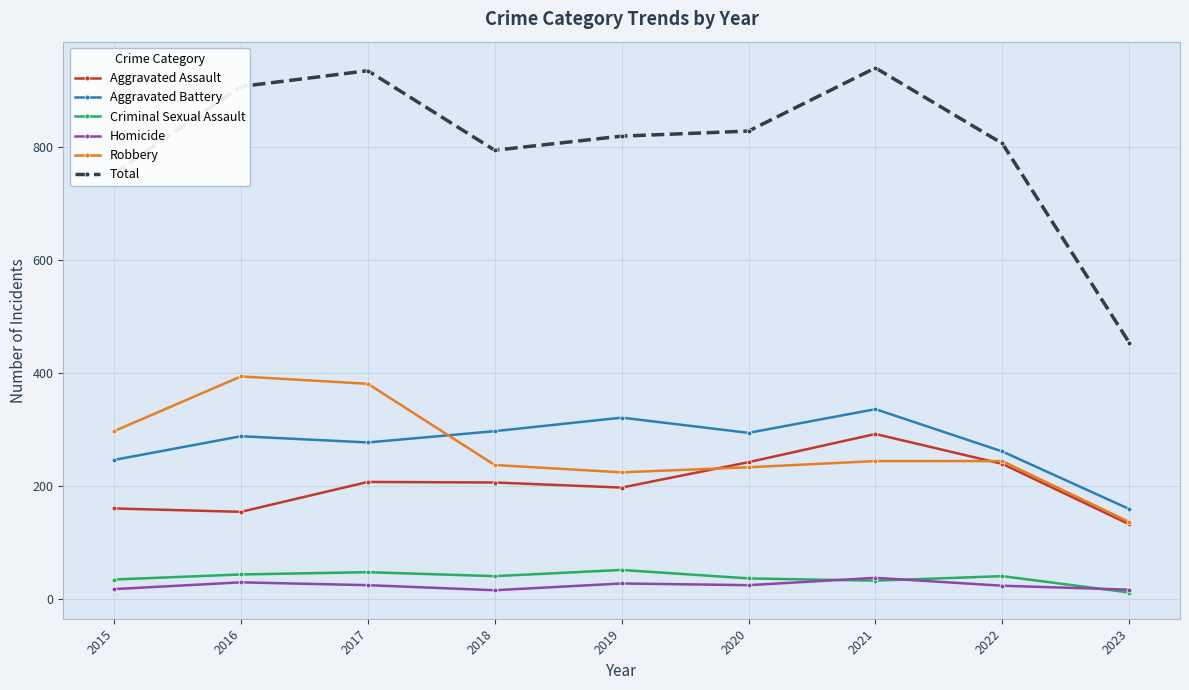

How many data points in Homicide are less than 24?

4